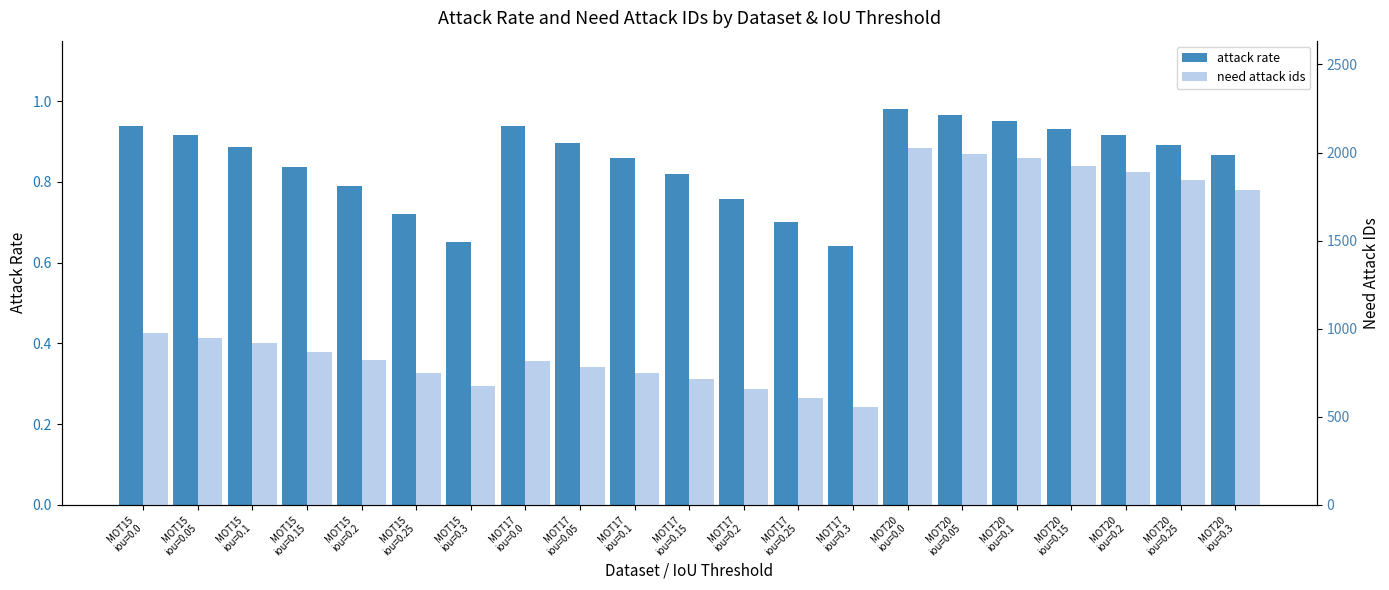

Which series changed the most between MOT20
iou=0.1 and MOT20
iou=0.2?

need attack ids